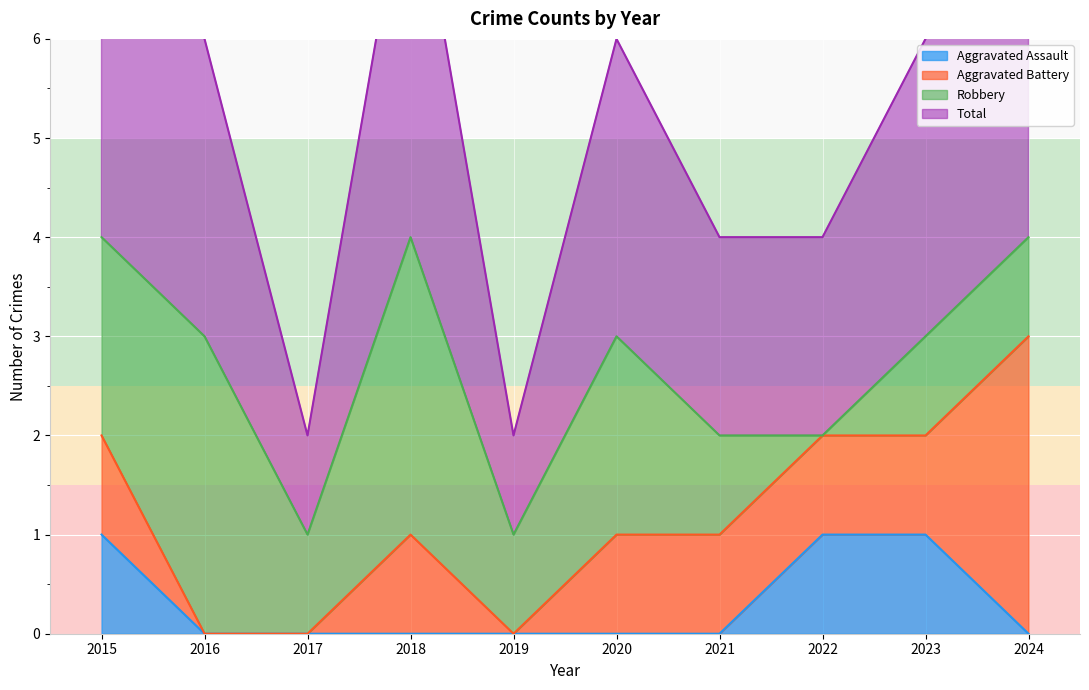

True or false: Total and Aggravated Assault cross at least once.

False